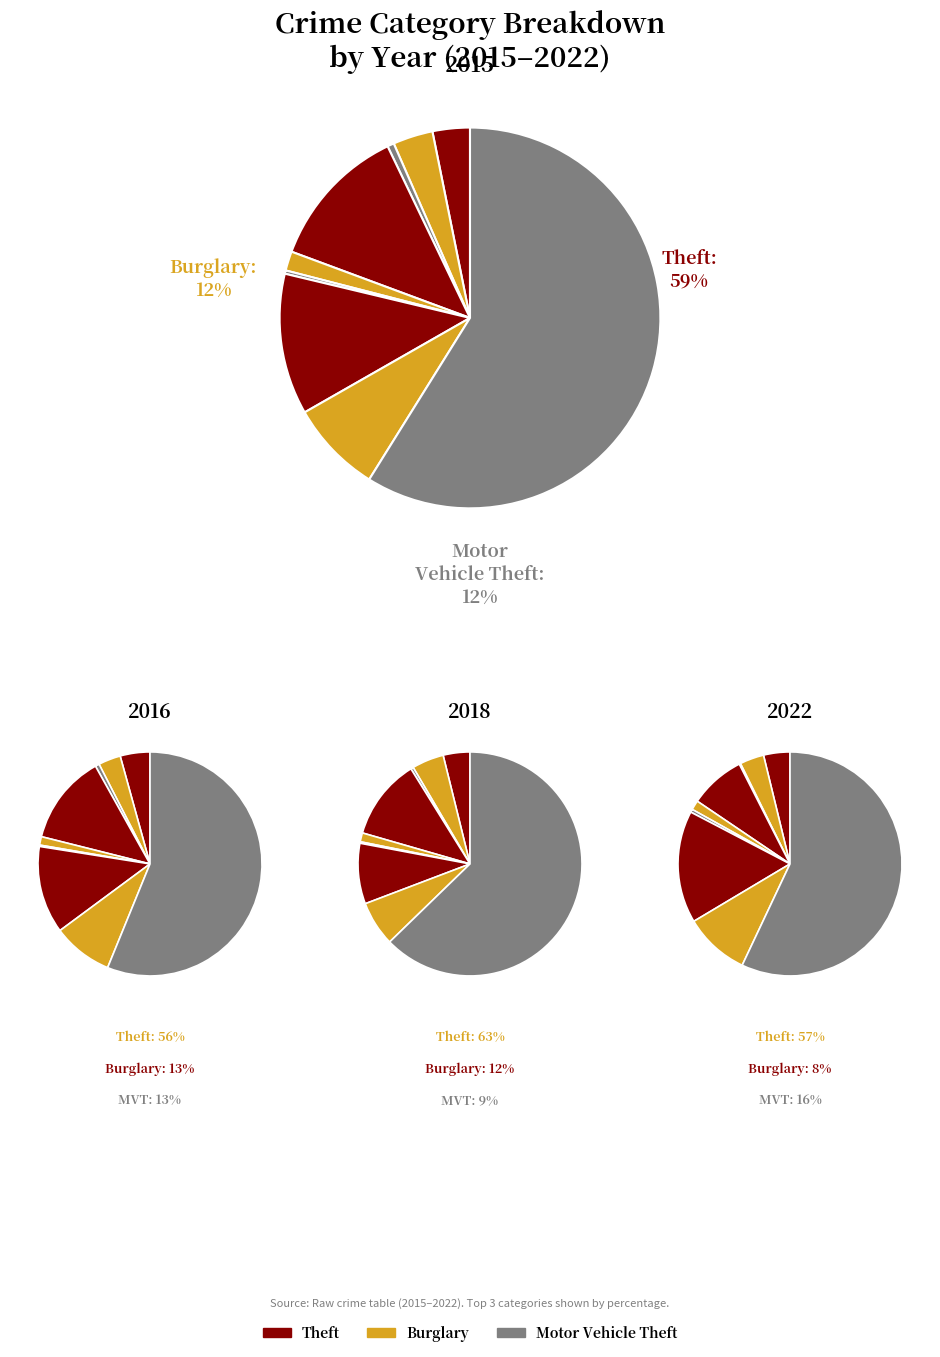

Is there a majority slice in this chart?

Yes